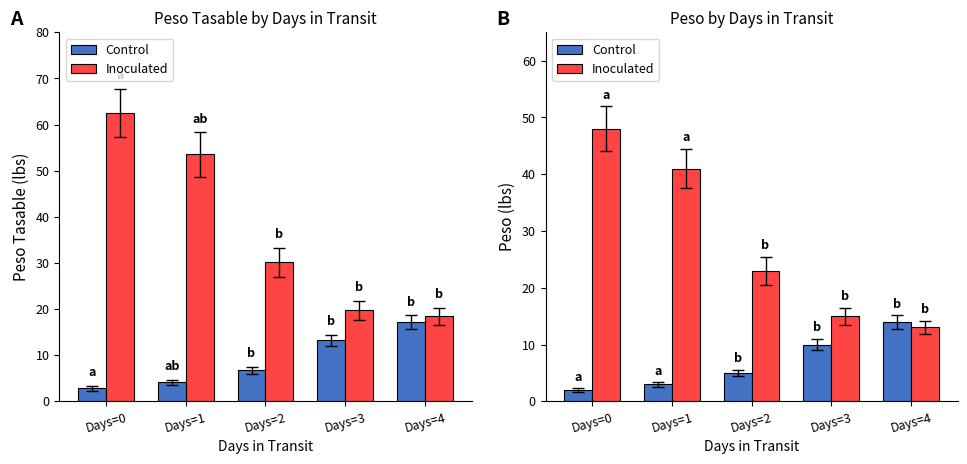

Reading left to right, transcribe all the data shown in this chart.

Control: 2	3	5	10	14
Inoculated: 48	41	23	15	13